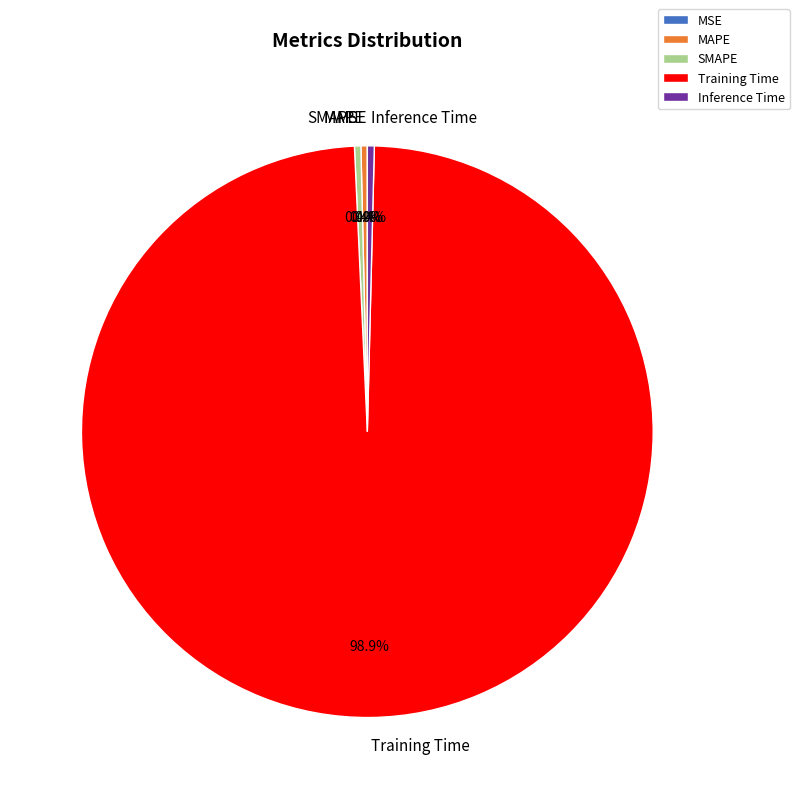

Which category has the biggest portion of the pie?

Training Time